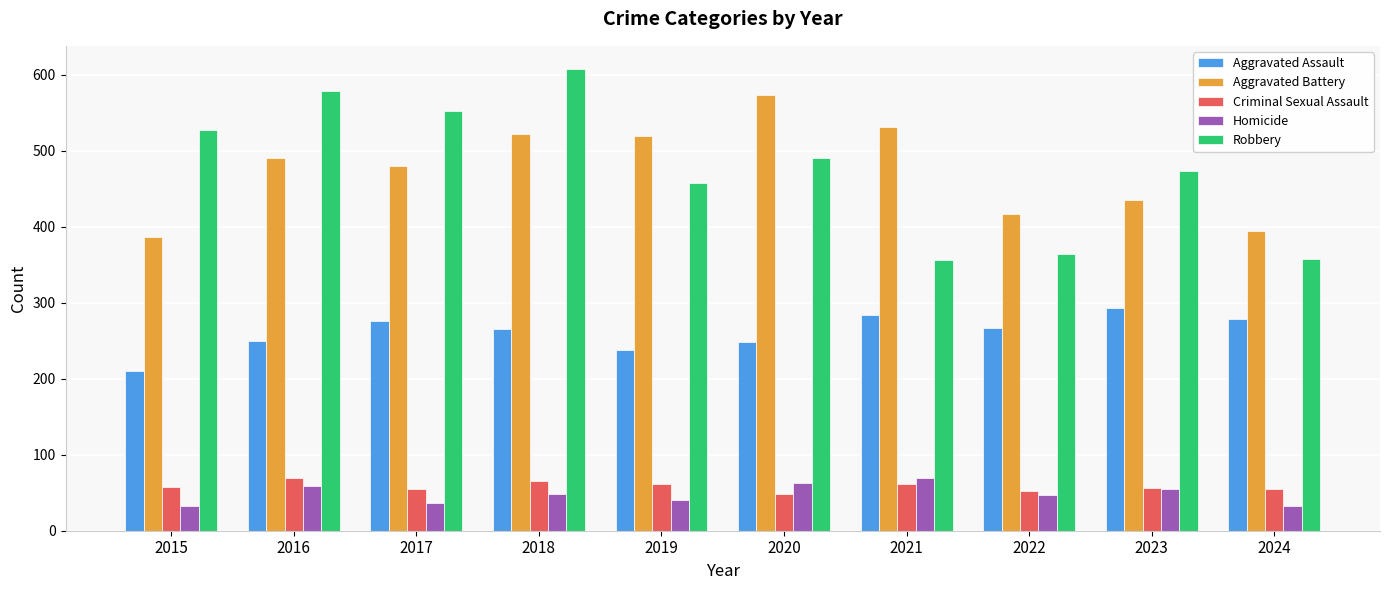

What value does the Robbery series have at 2019, to the nearest 5?

460